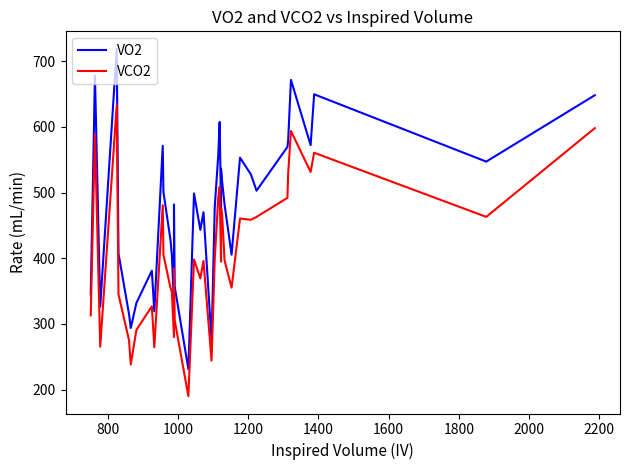

In VCO2, how many points are higher than both neighbors (excluding endpoints)?

12